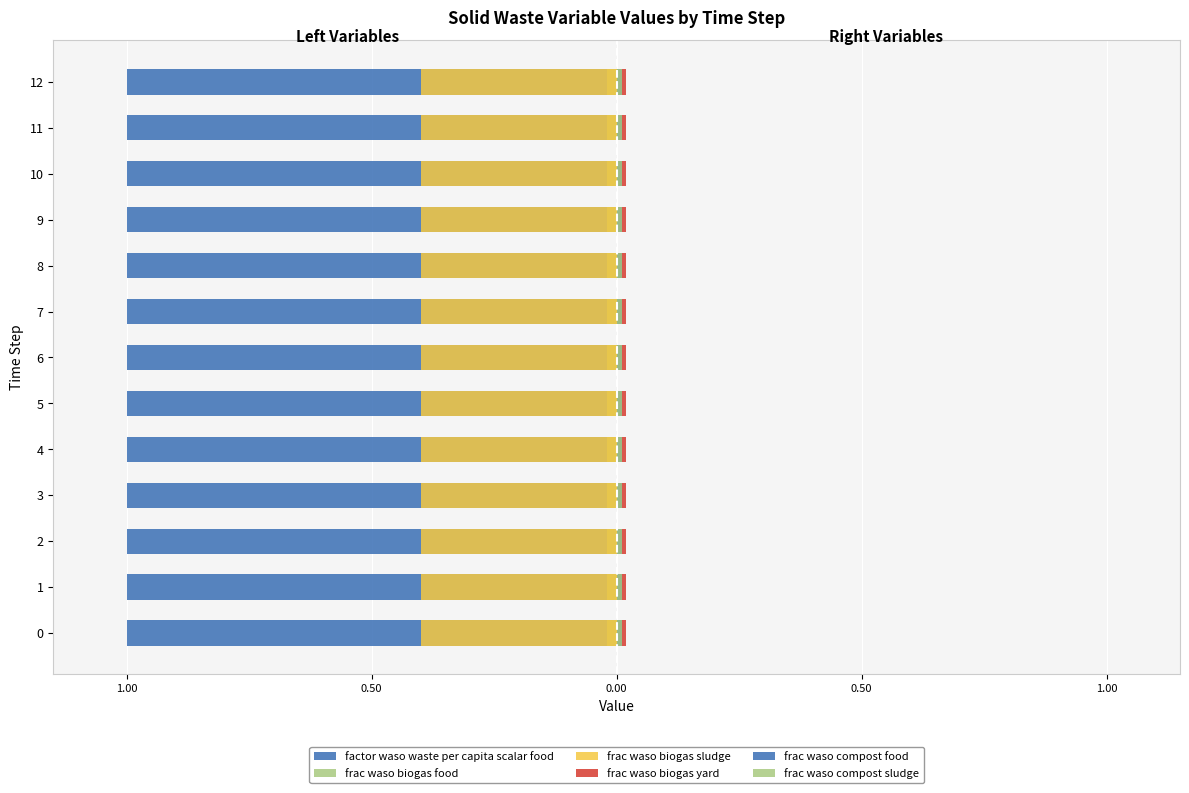

What is the sum of all frac_waso_compost_sludge values?

0.1